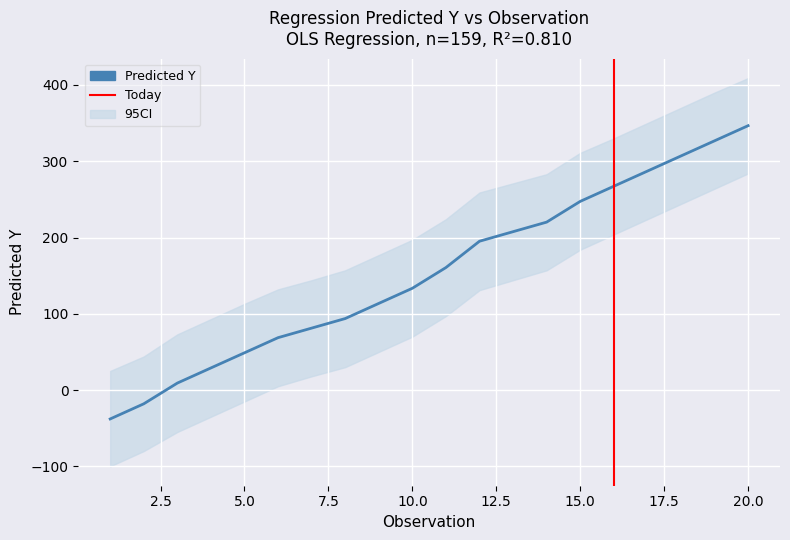

The Lower 95% series shows -113.1 at 2. True or false?

False